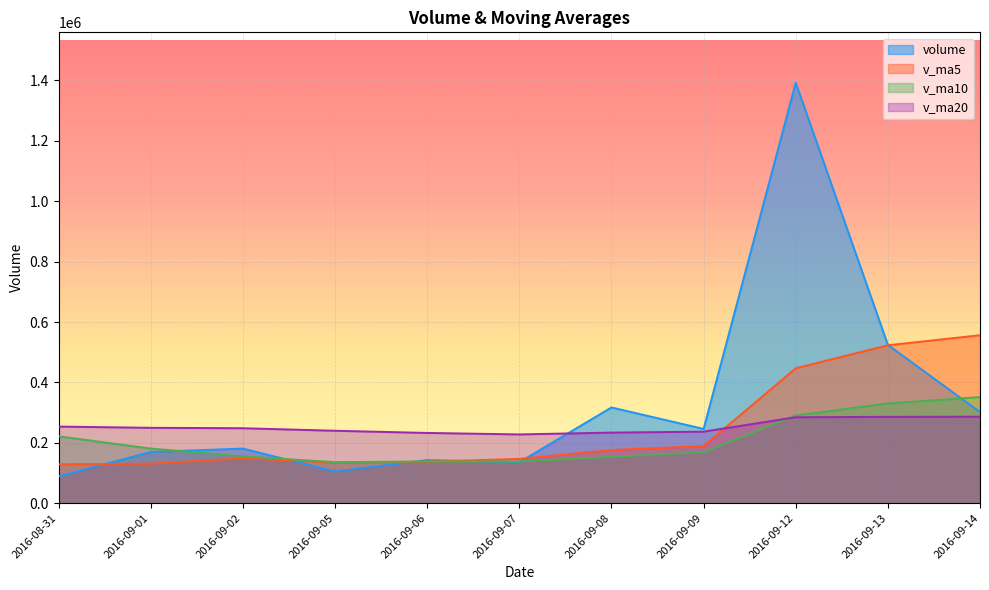

What are all the series names shown in the legend?

volume, v_ma5, v_ma10, v_ma20